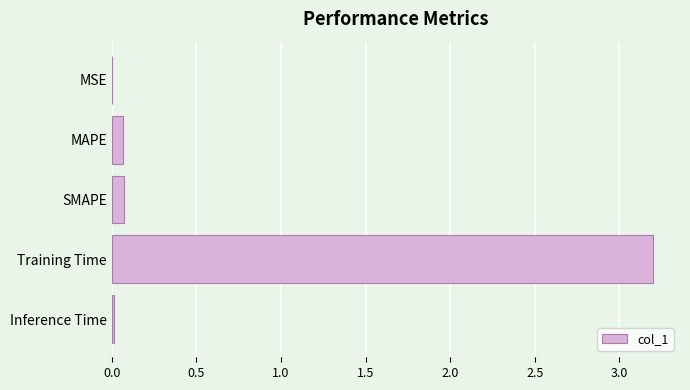

Does the chart contain stacked bars?

No